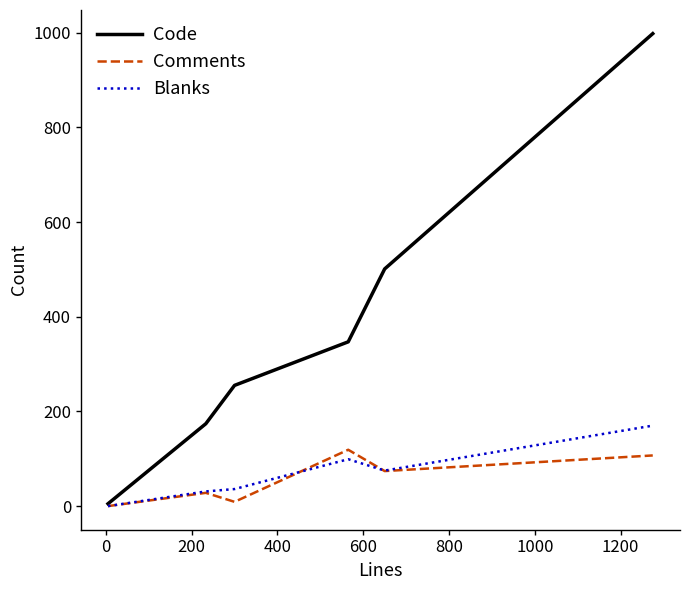

What is the difference between the maximum and minimum values in the Comments series?

119